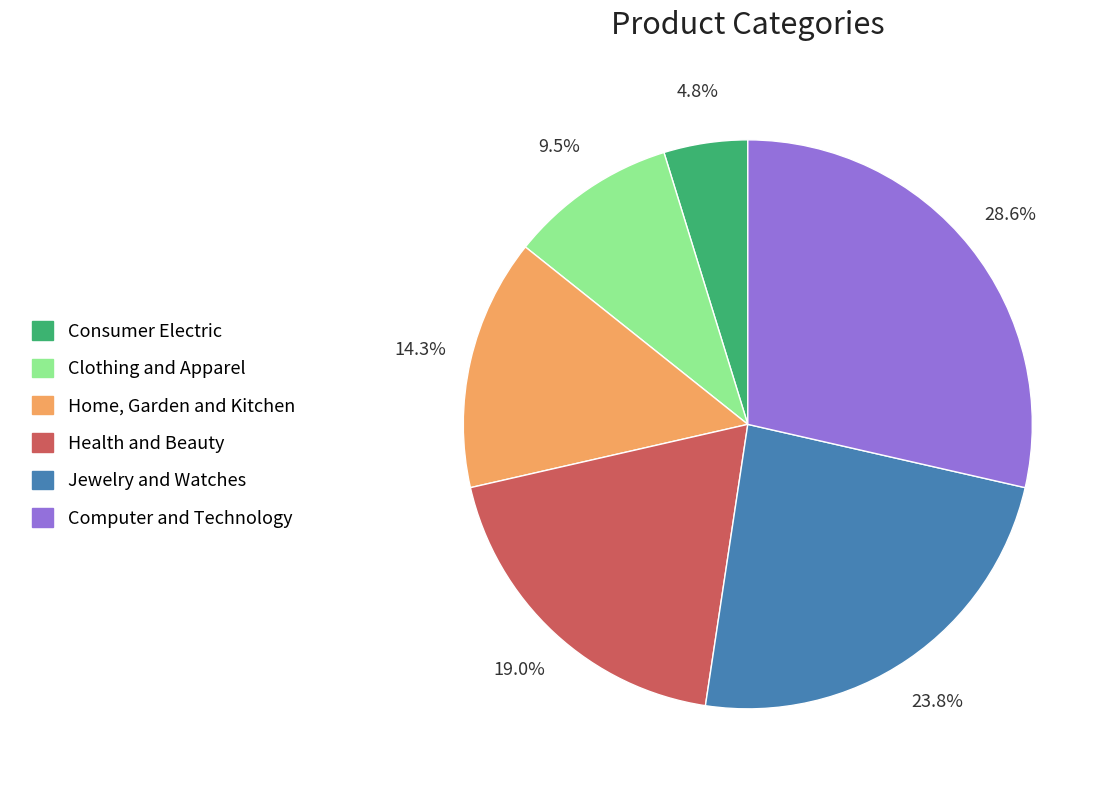

Is it true that Computer and Technology is 23% of the pie?

False